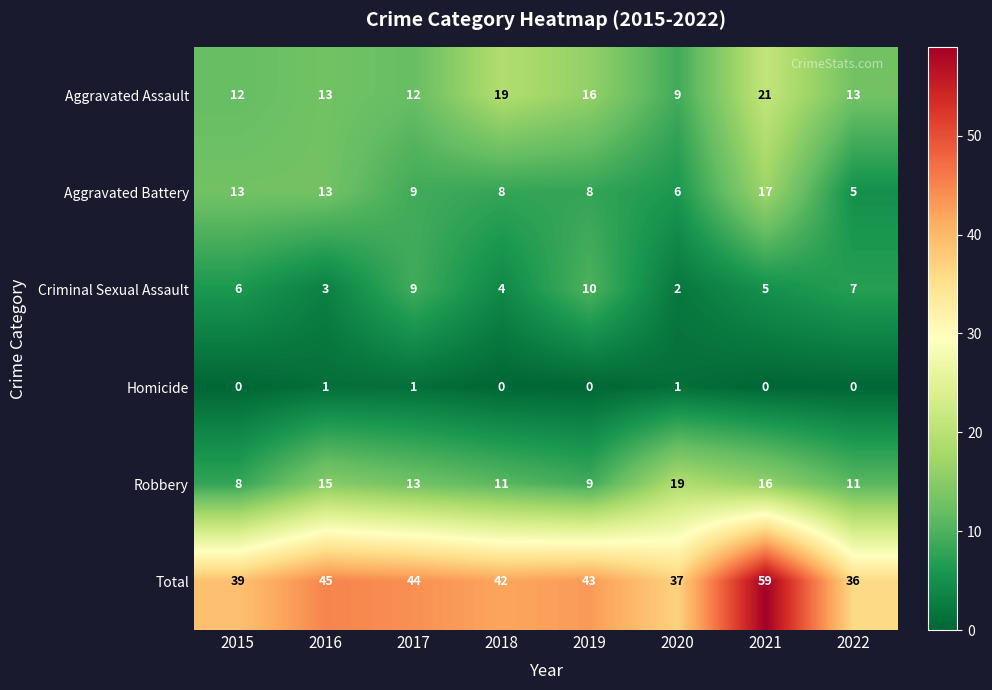

What is the spread (max minus min) of values at 2018?

42